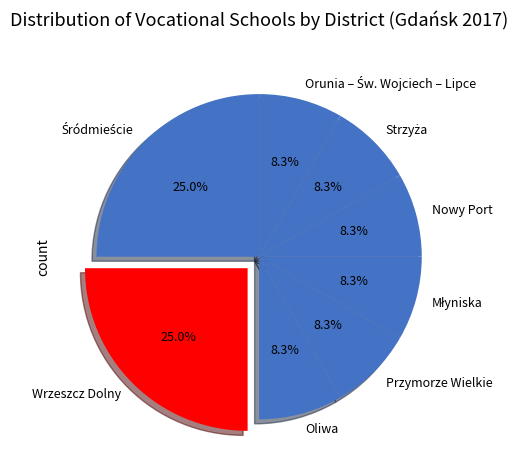

To the nearest percent, what is the difference between the largest and smallest slice percentages?

17%